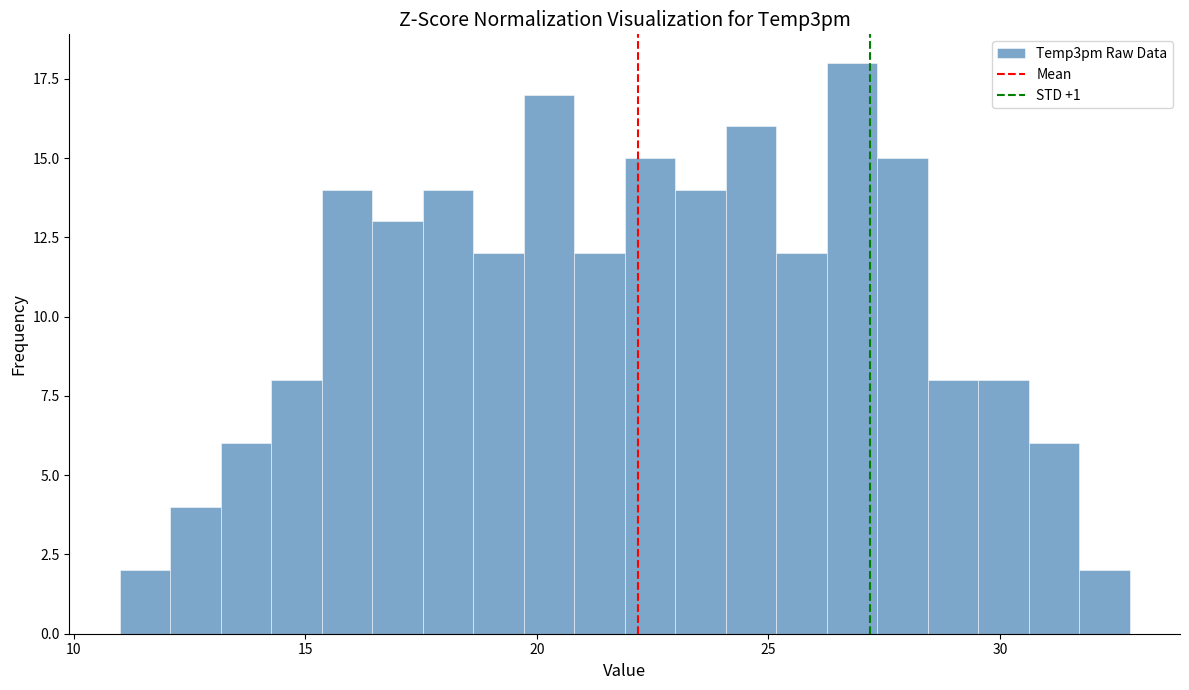

Around what value on the x-axis is the tallest bar? Give the approximate position of its centre, as read against the axis.

27.0